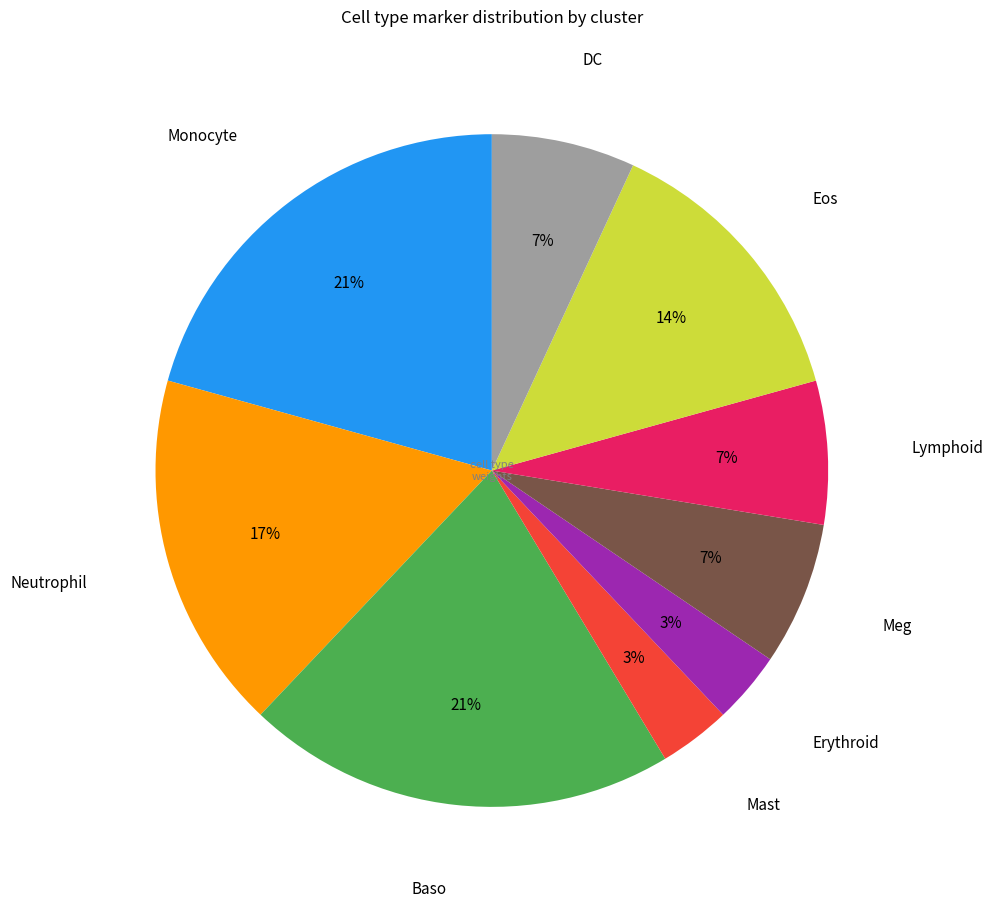

How many slices are in this pie chart?

9